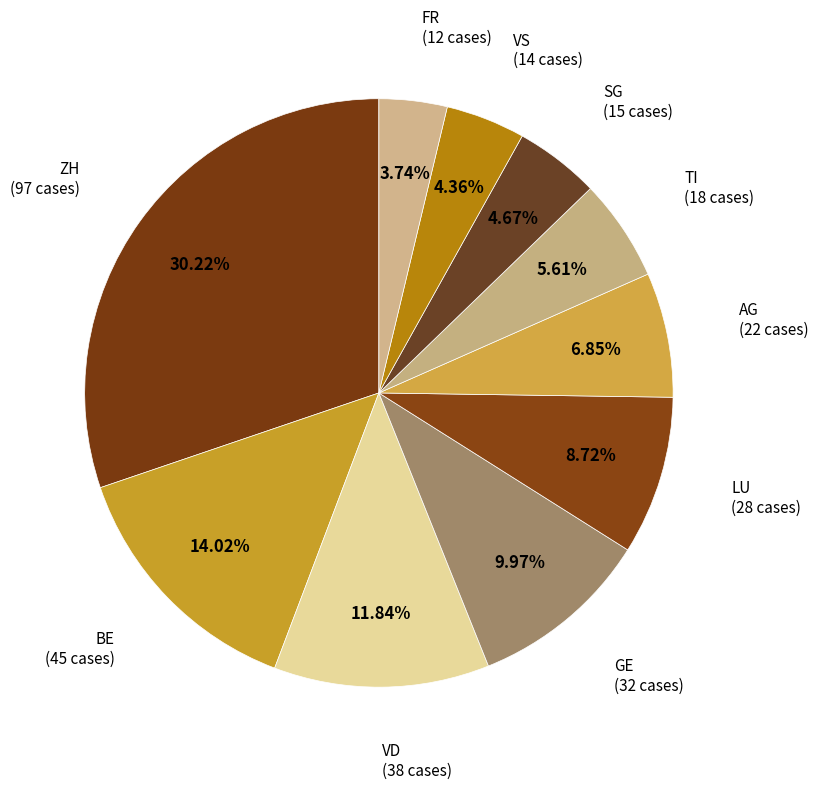

Which has a higher value, ZH or LU?

ZH